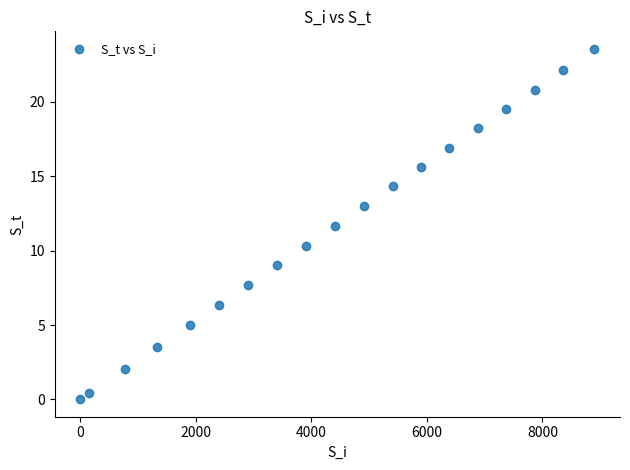

What is the range of Y values (max minus min)?

23.6